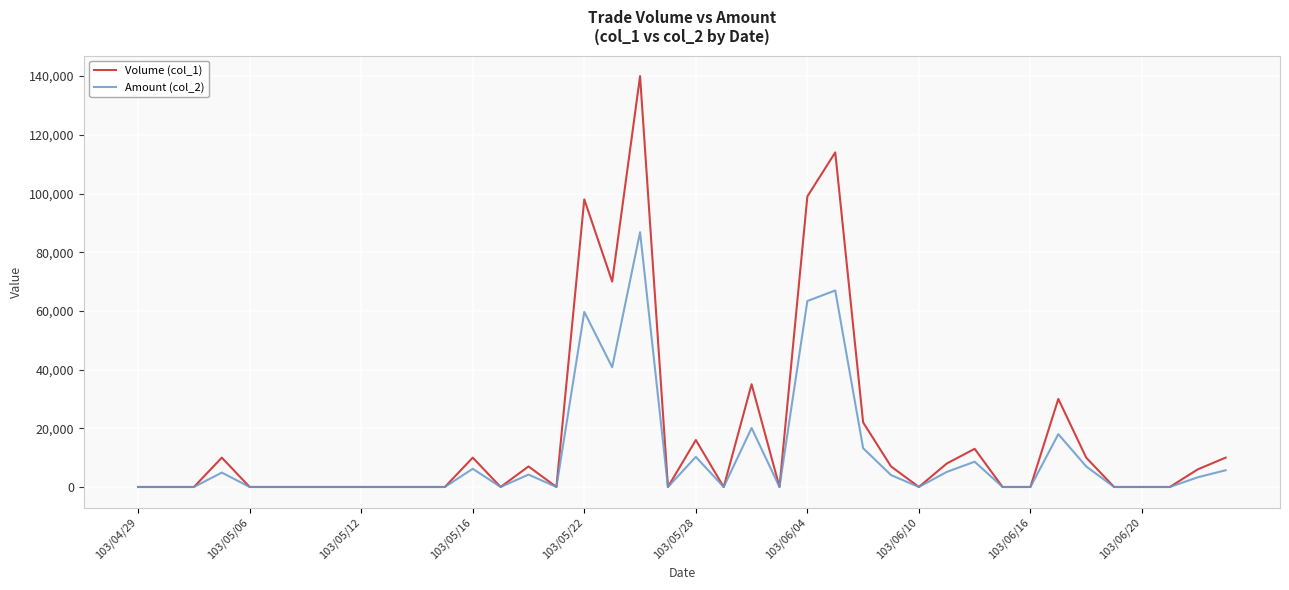

What is the greatest value displayed?

140000